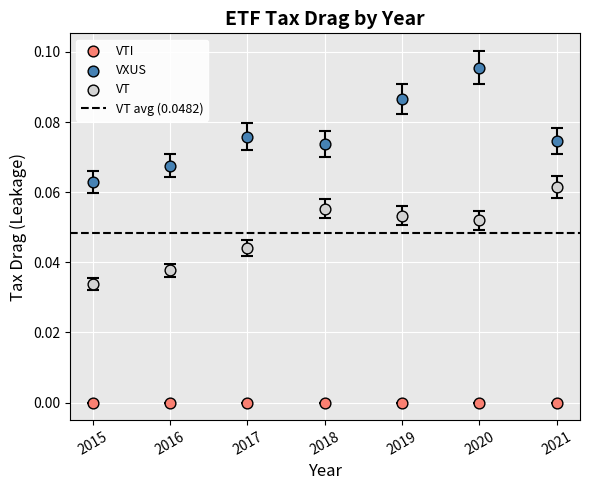

Which series contains the lowest Y value?

VTI